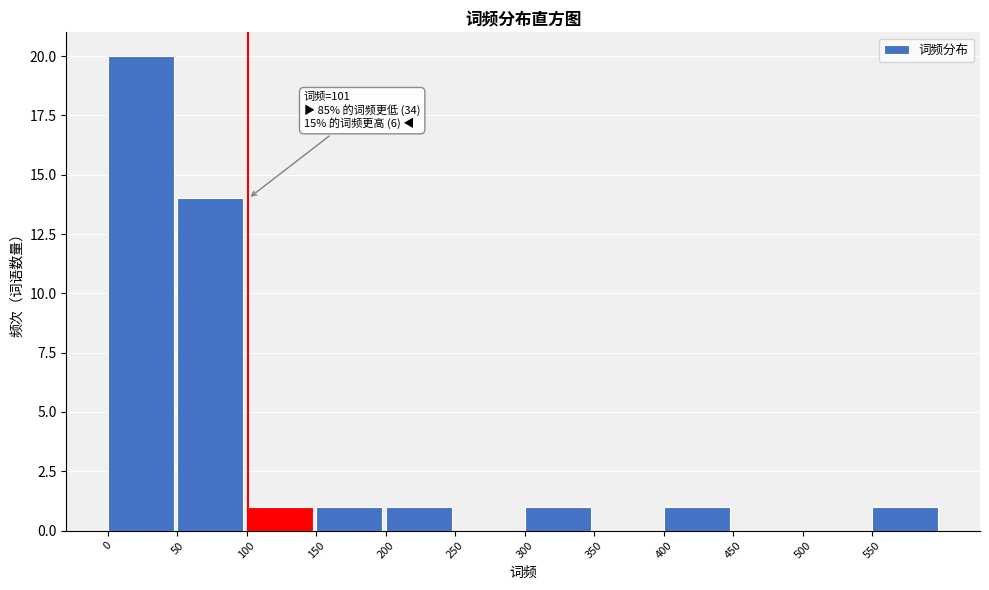

Over which range of the x-axis is the bar tallest?

0 to 50